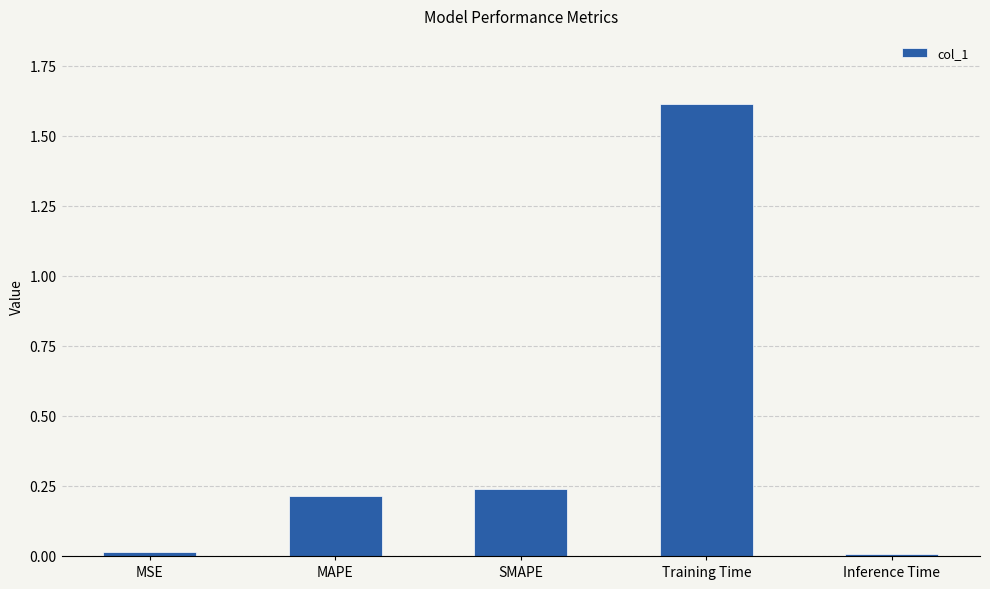

Is it true that the value at SMAPE is 0.2?

True